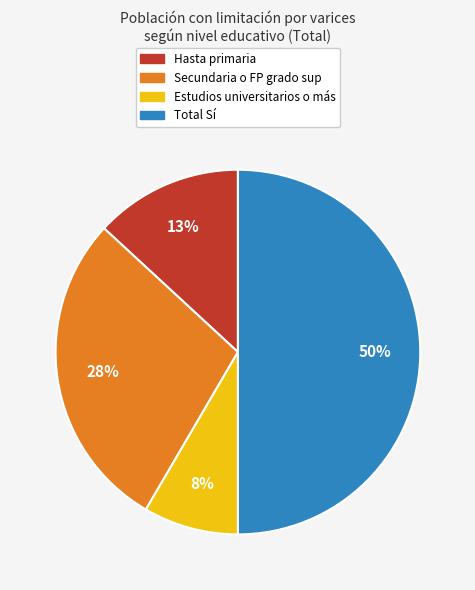

Count the number of slices in the pie.

4